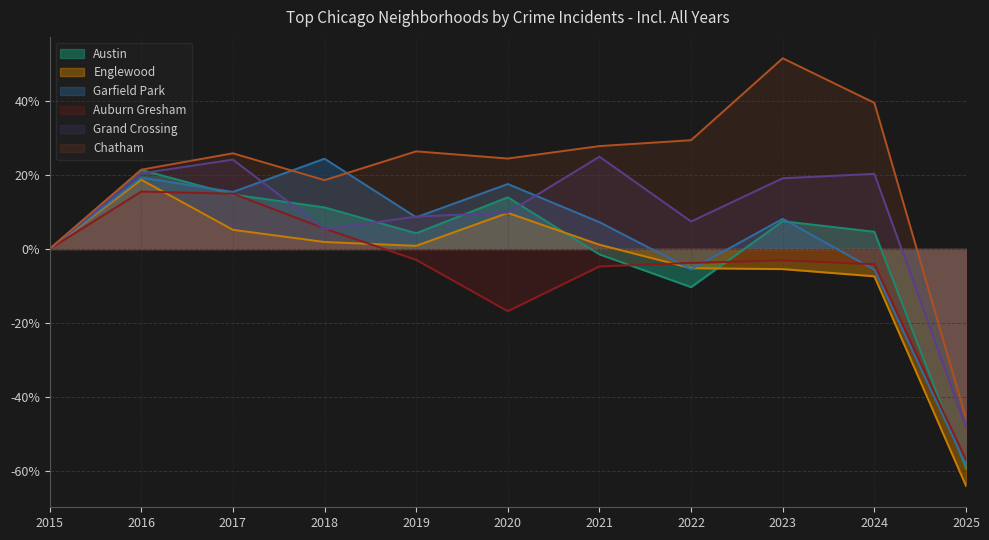

True or false: Englewood has more than 2 points higher than both neighbors.

False